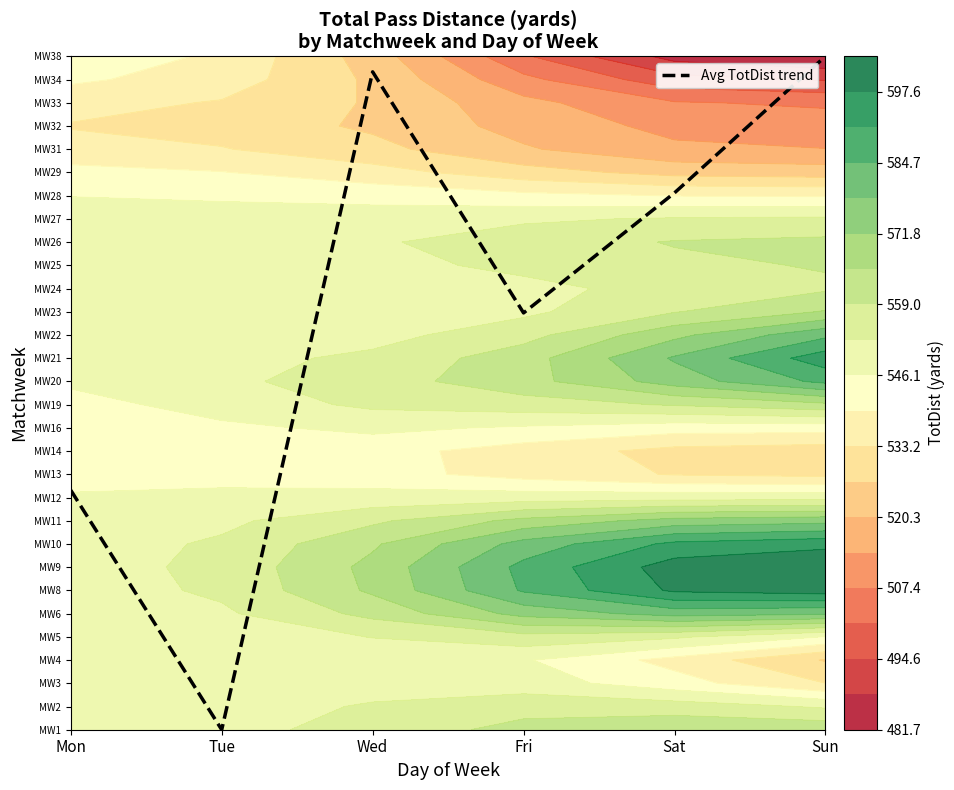

What value does the data have at Mon?

10.3